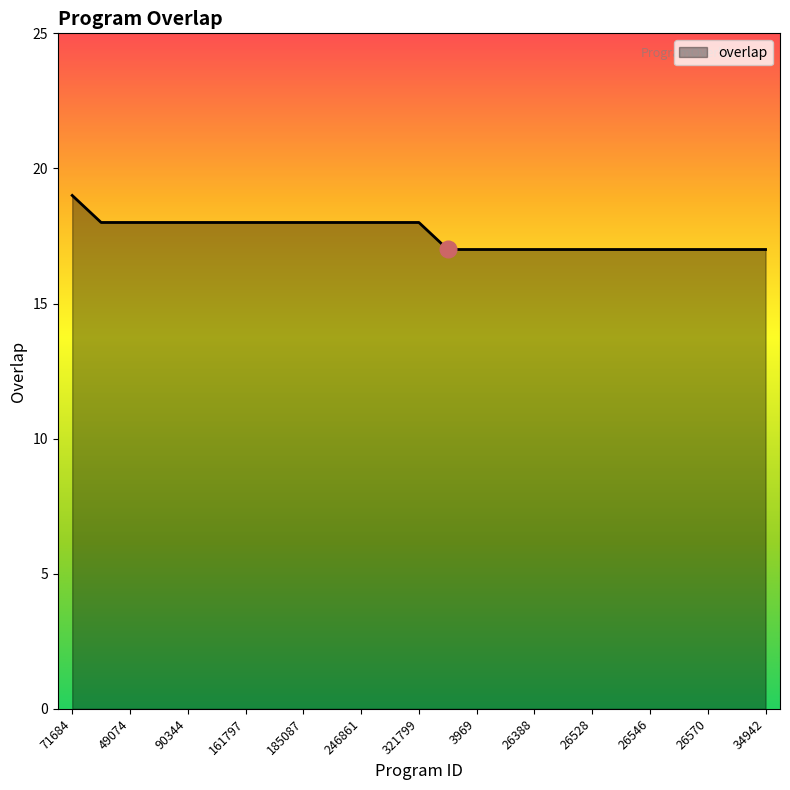

What is the minimum value shown in the chart?

17